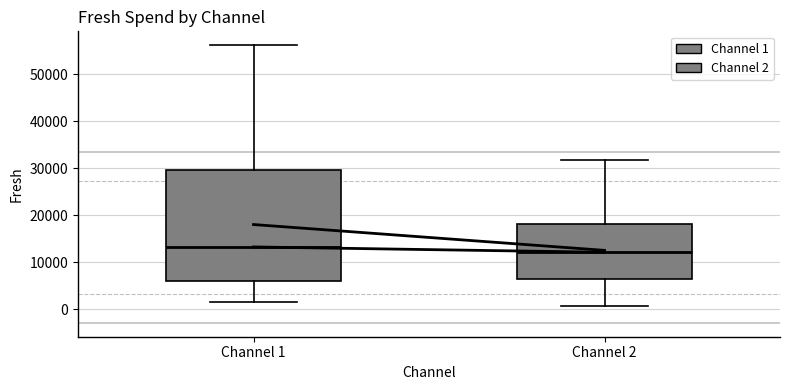

Which box's median line is the highest?

Channel 1